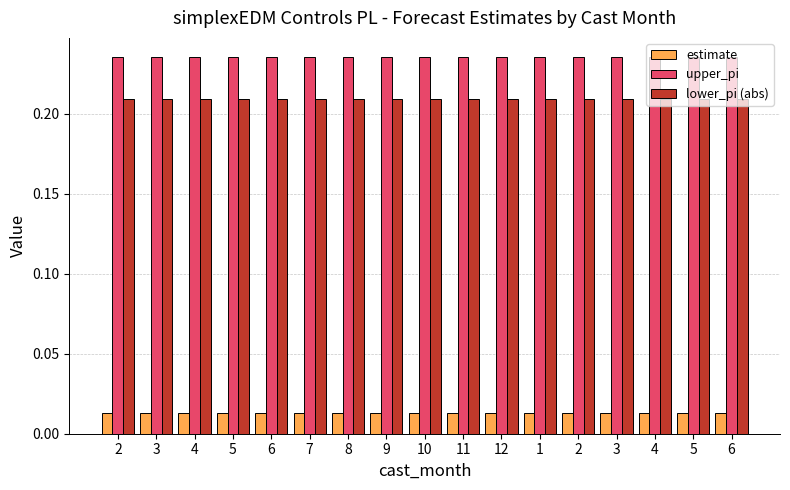

Reading left to right, what are all the values shown in this chart?

estimate: 0.0	0.0	0.0	0.0	0.0	0.0	0.0	0.0	0.0	0.0	0.0	0.0	0.0	0.0	0.0	0.0	0.0
upper_pi: 0.2	0.2	0.2	0.2	0.2	0.2	0.2	0.2	0.2	0.2	0.2	0.2	0.2	0.2	0.2	0.2	0.2
lower_pi (abs): 0.2	0.2	0.2	0.2	0.2	0.2	0.2	0.2	0.2	0.2	0.2	0.2	0.2	0.2	0.2	0.2	0.2